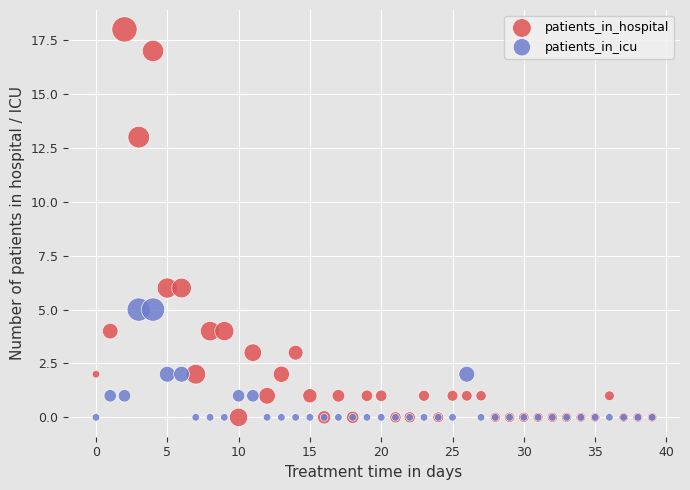

Which series reaches the maximum Y coordinate?

patients_in_hospital